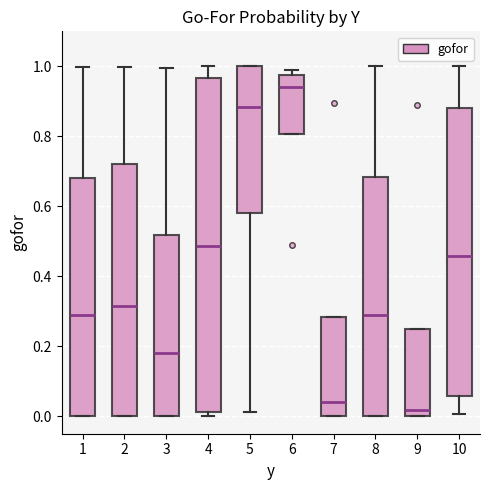

Where is the upper edge of the box at x = 9 on the y-axis? The values are not printed on the chart, so give them approximately, as read against the axis.

0.26